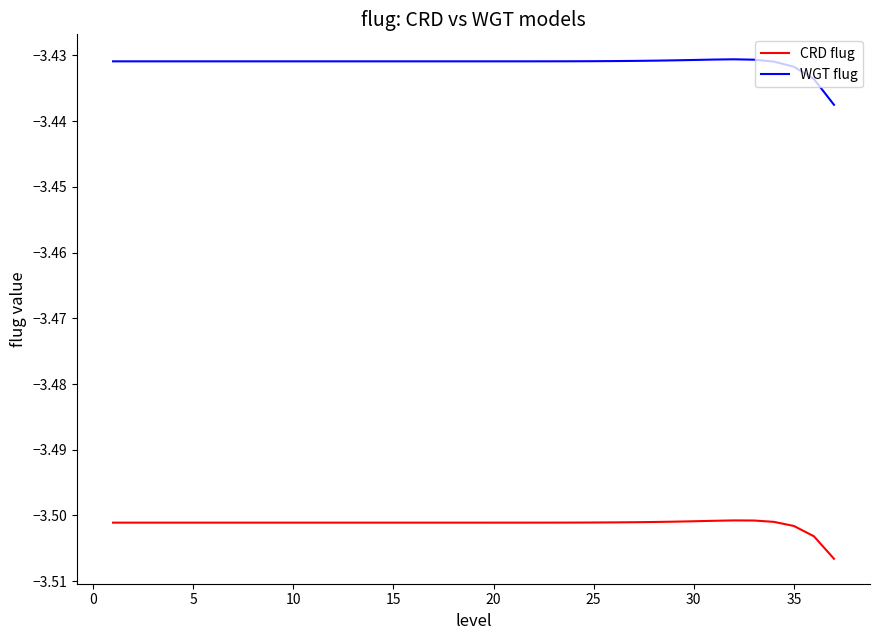

True or false: WGT flug and CRD flug cross at least once.

False